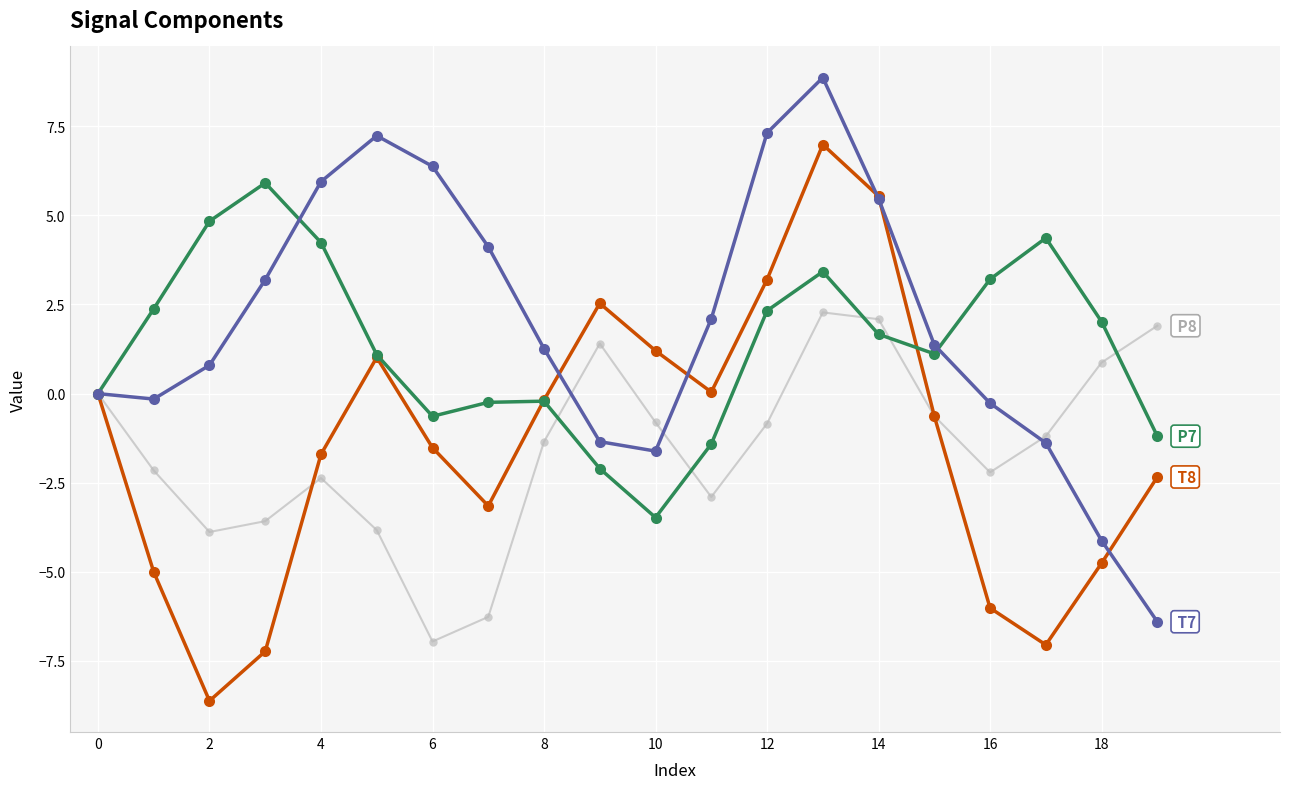

What is the maximum value shown in the chart?

8.9